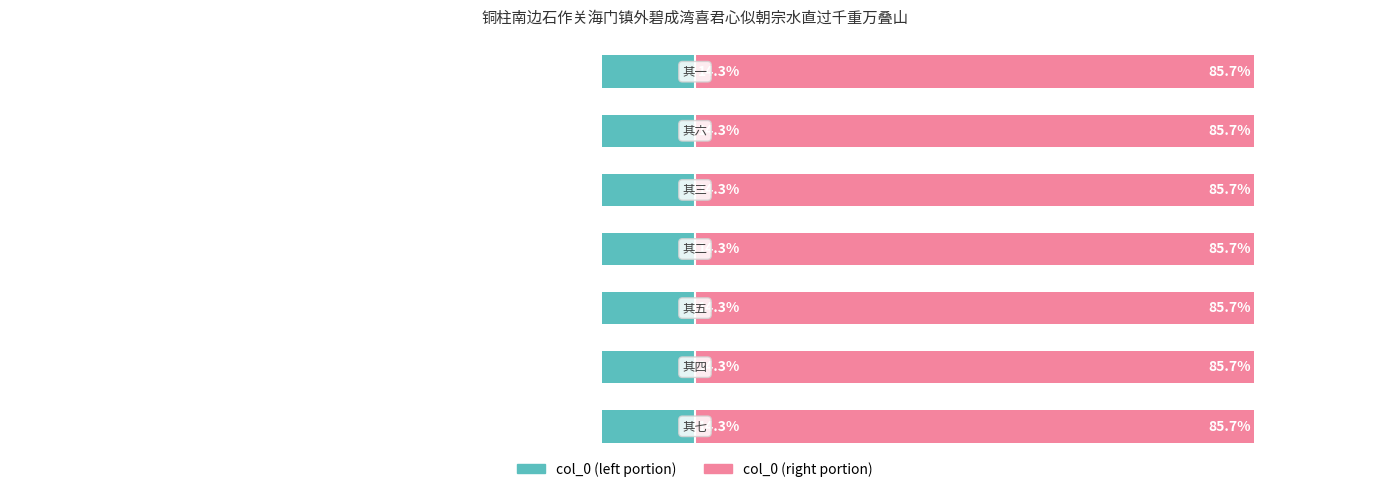

Rank the series by their average value, from lowest to highest.

col_0 (left), col_0 (right)